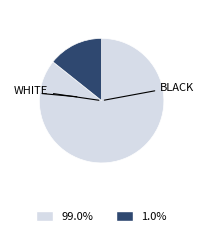

Is there any slice that represents more than half of the pie?

Yes